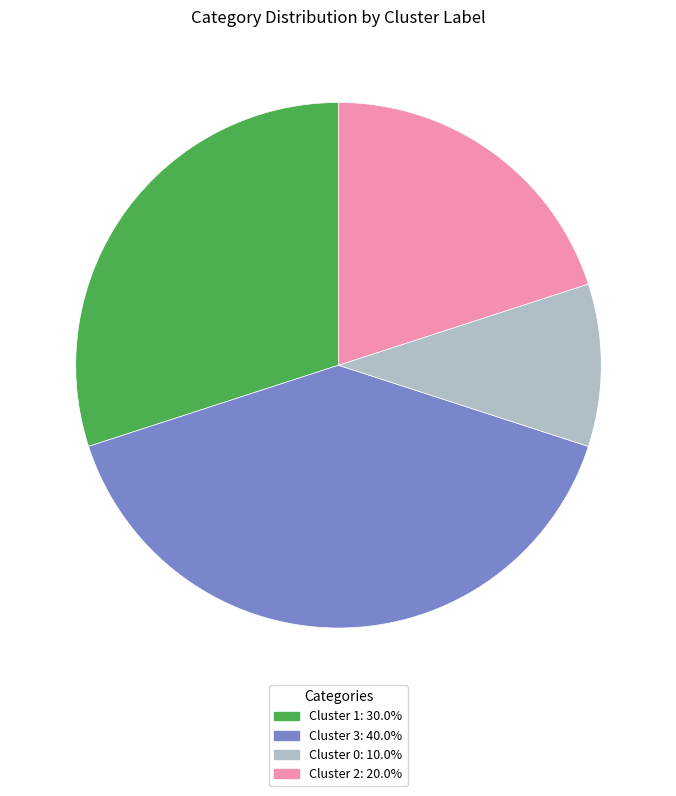

Does Cluster 2 represent more than half of the total?

No